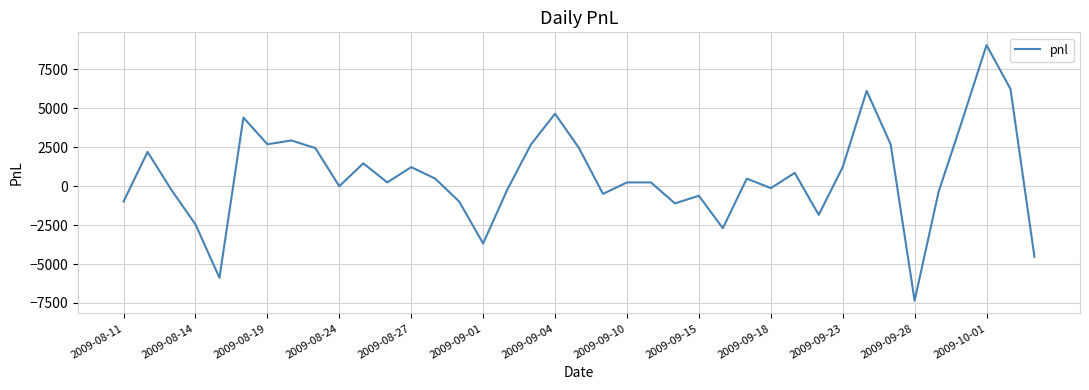

What is the minimum value shown in the chart?

-7350.0